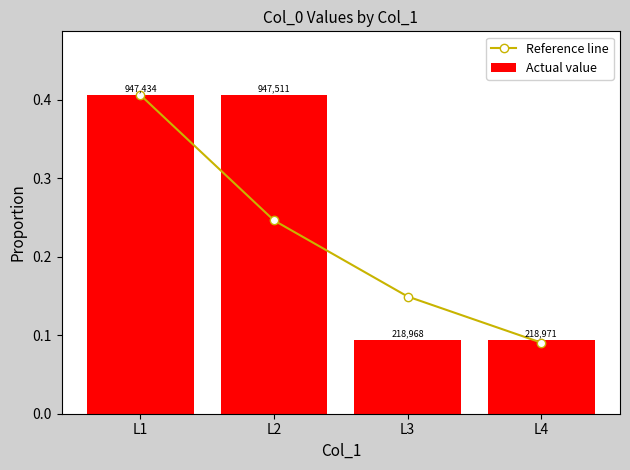

List the series in order of their peak value, lowest first.

Reference line, Actual value